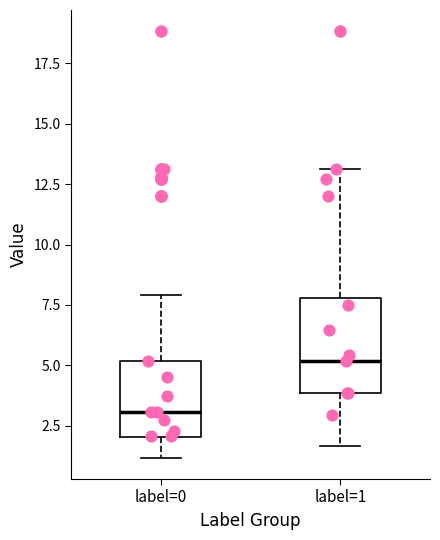

Which box's median line is the lowest?

label=0